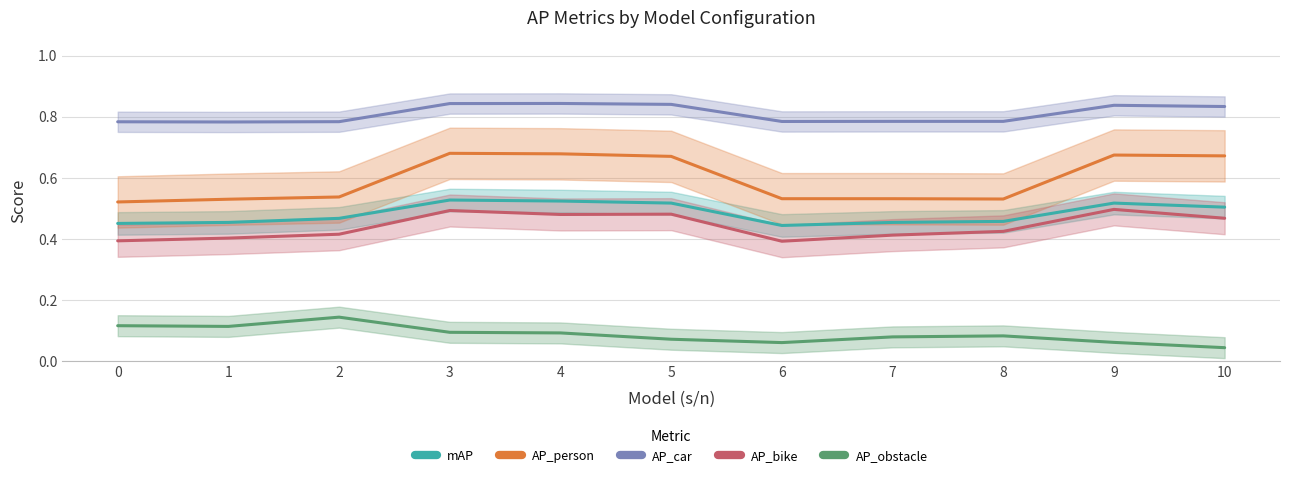

At which category does AP_obstacle reach its first local valley?

1